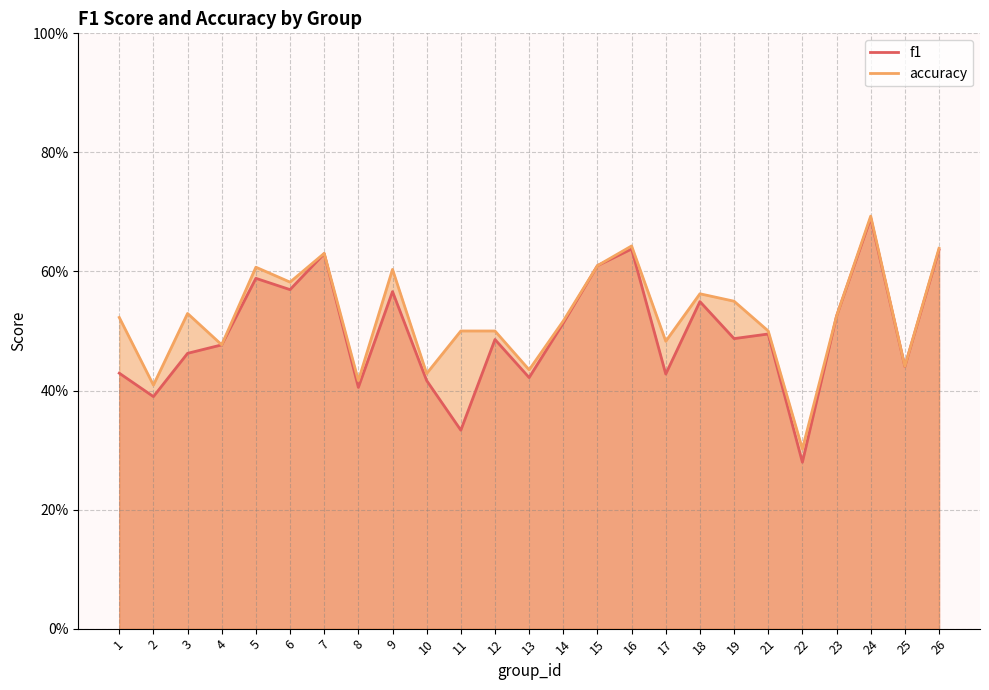

True or false: accuracy has a value of 0.6 at 16.

True